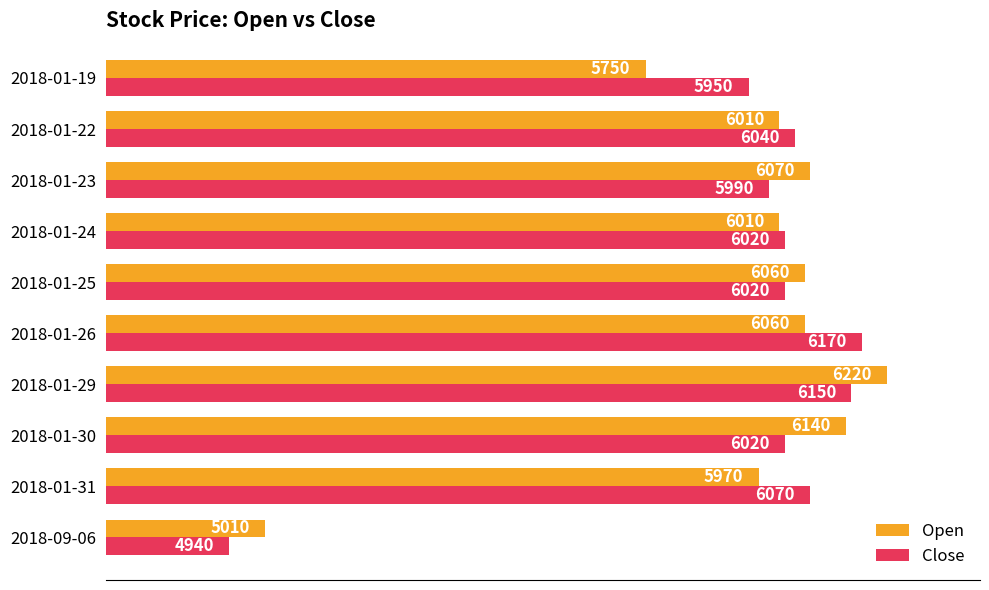

Rank the series by their average value, from lowest to highest.

Open, Close